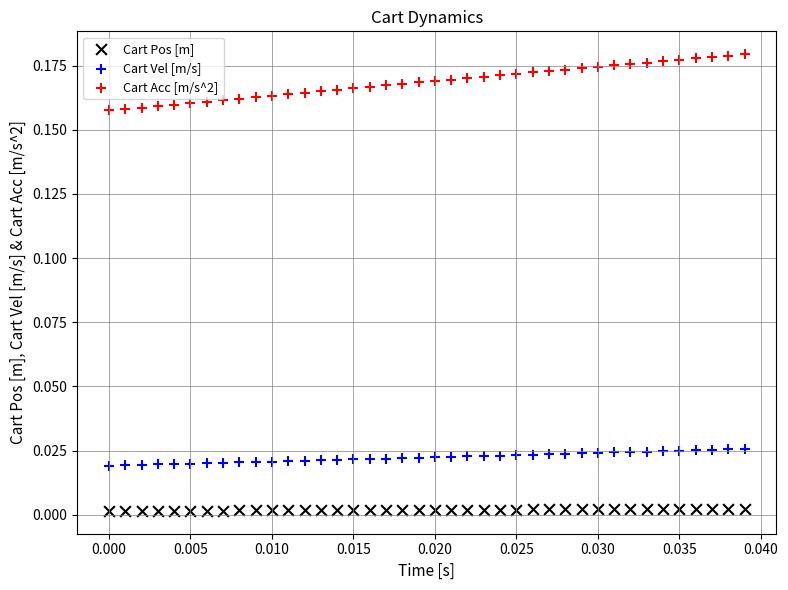

Which series has the widest spread of Y values?

Cart Acc [m/s^2]